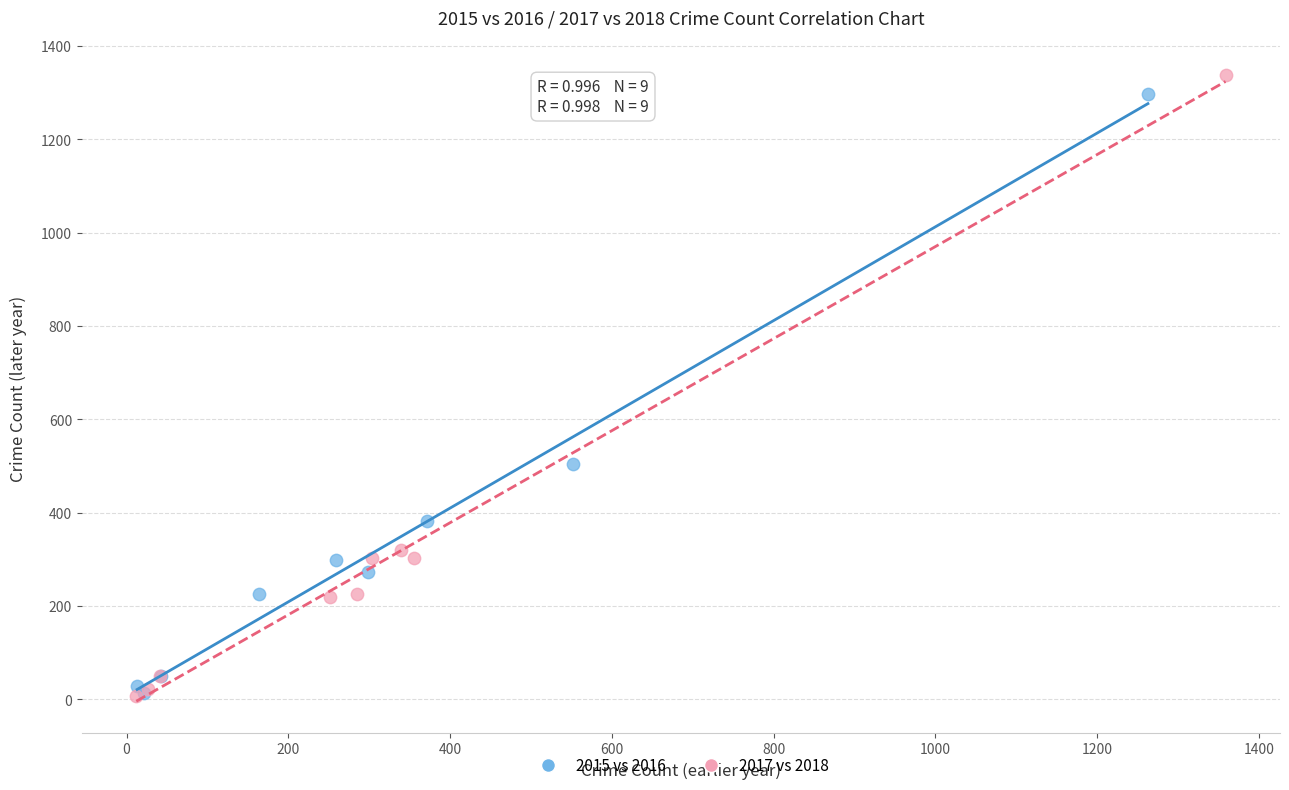

Which series contains the highest Y value?

2017 vs 2018